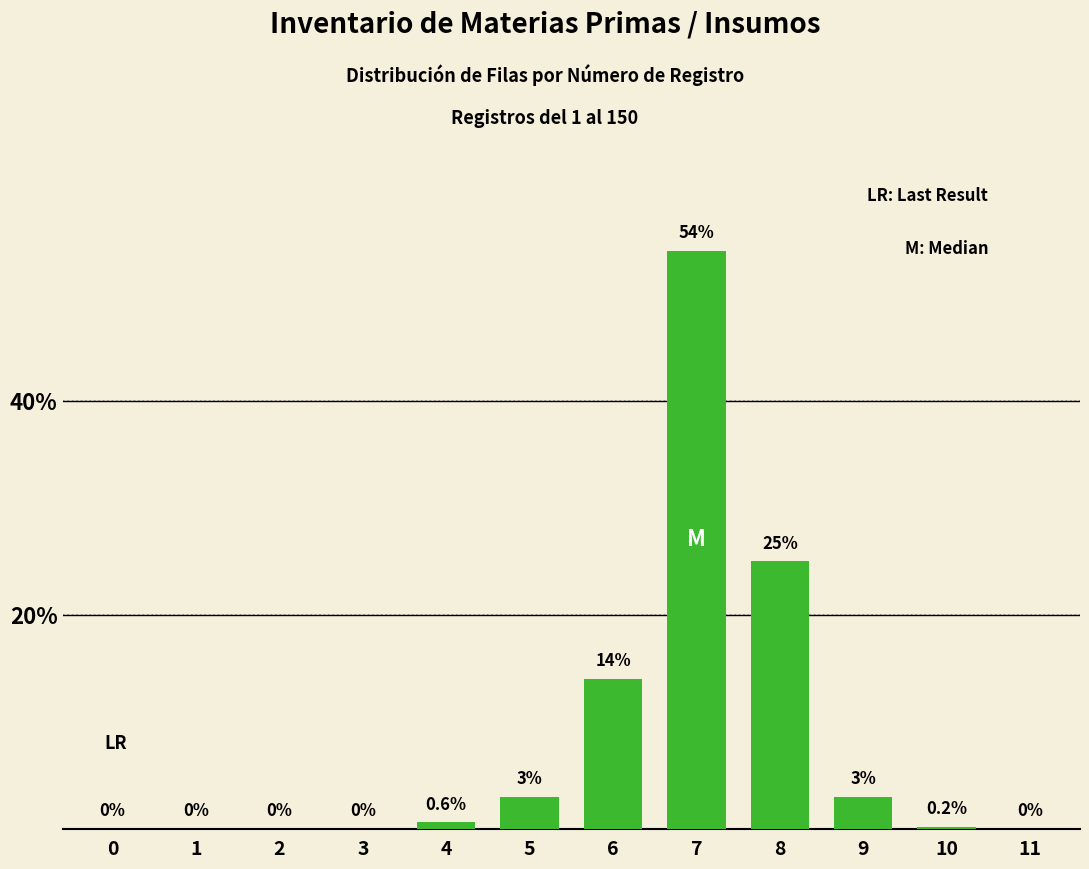

Reading left to right, list all the values displayed in this chart.

0=0.0	1=0.0	2=0.0	3=0.0	4=0.6	5=3.0	6=14.0	7=54.0	8=25.0	9=3.0	10=0.2	11=0.0